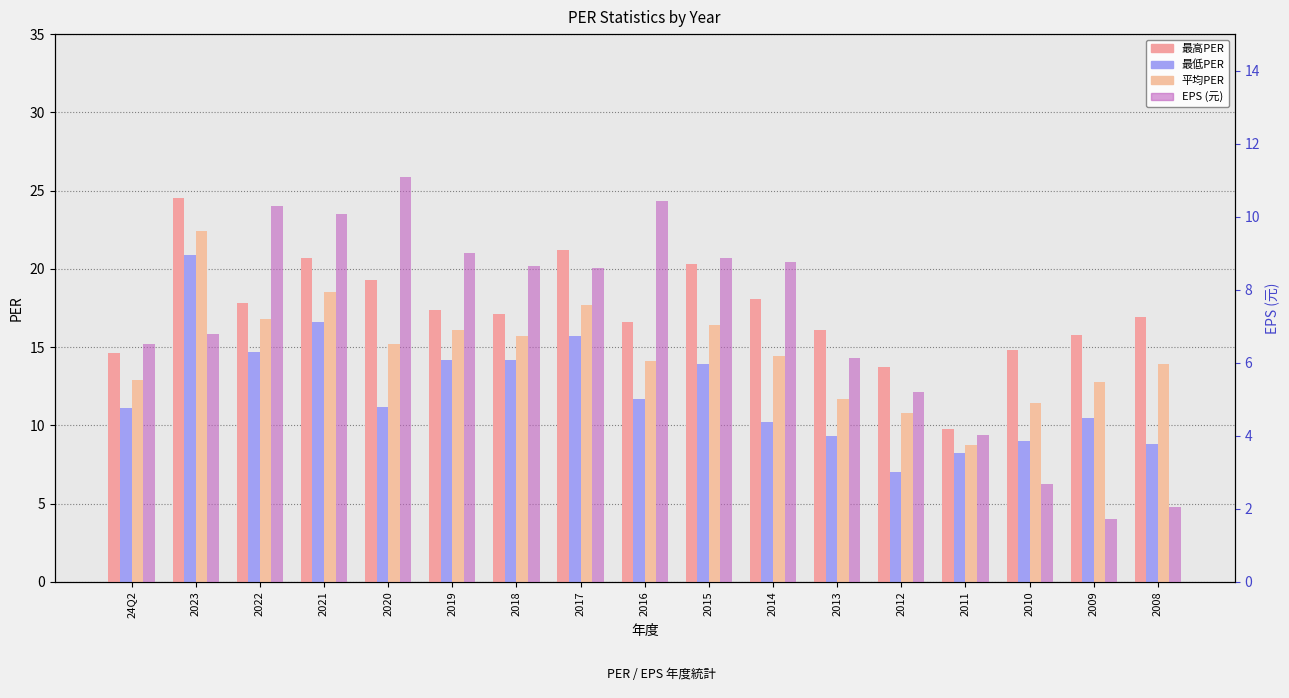

At which label does 最低PER reach its peak?

2023